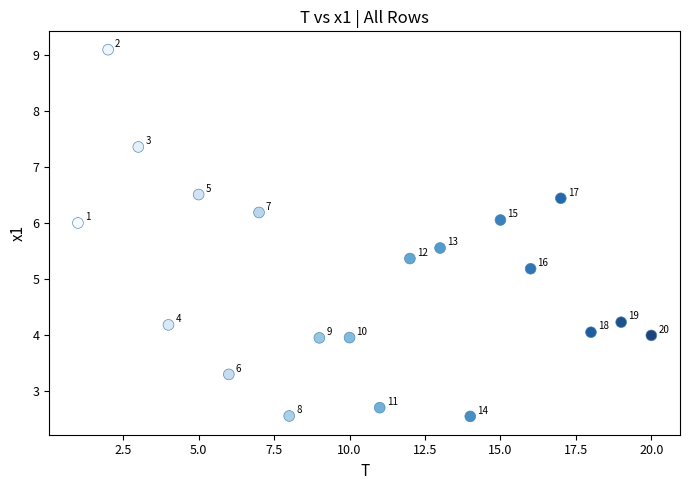

What is the range of X values (max minus min)?

19.0